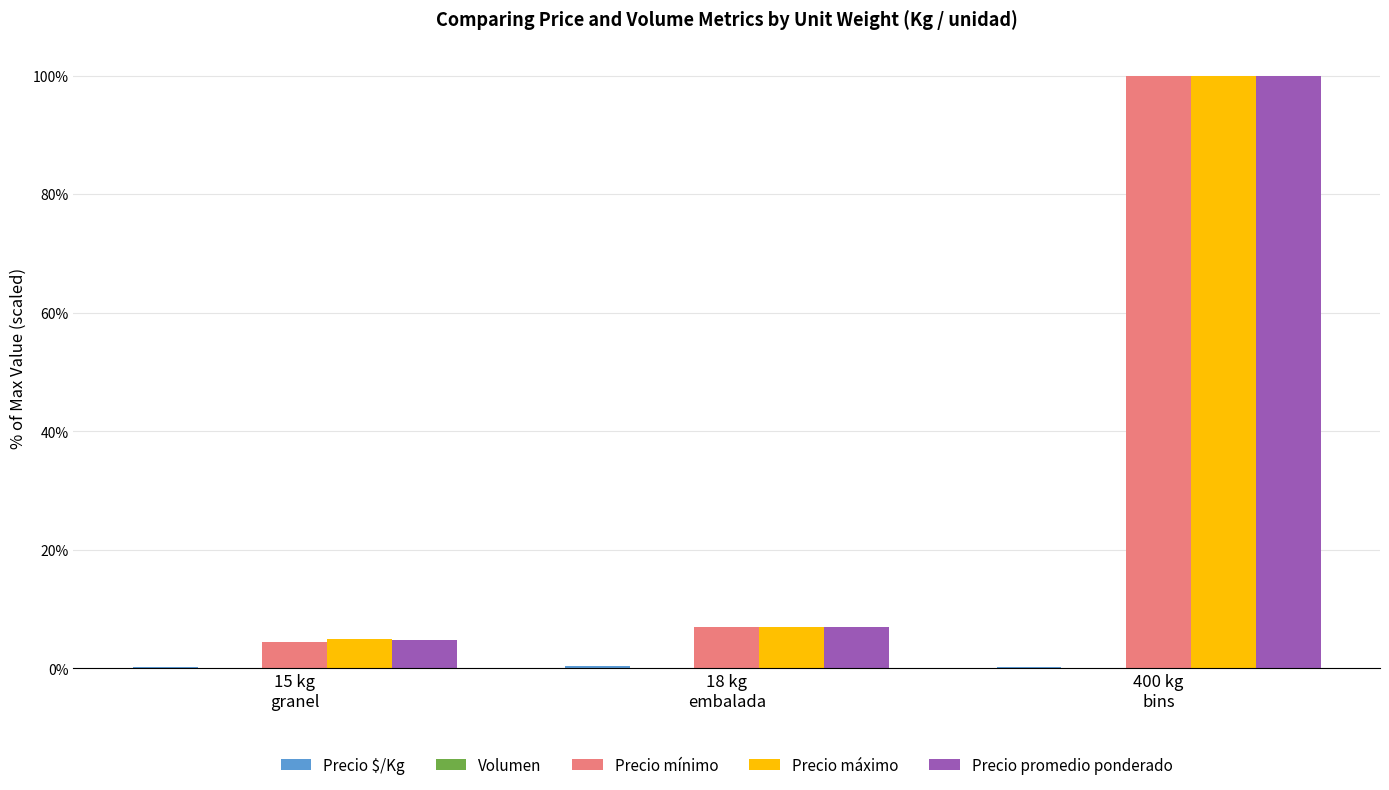

At which category is the sum across all series the highest?

400 kg
bins